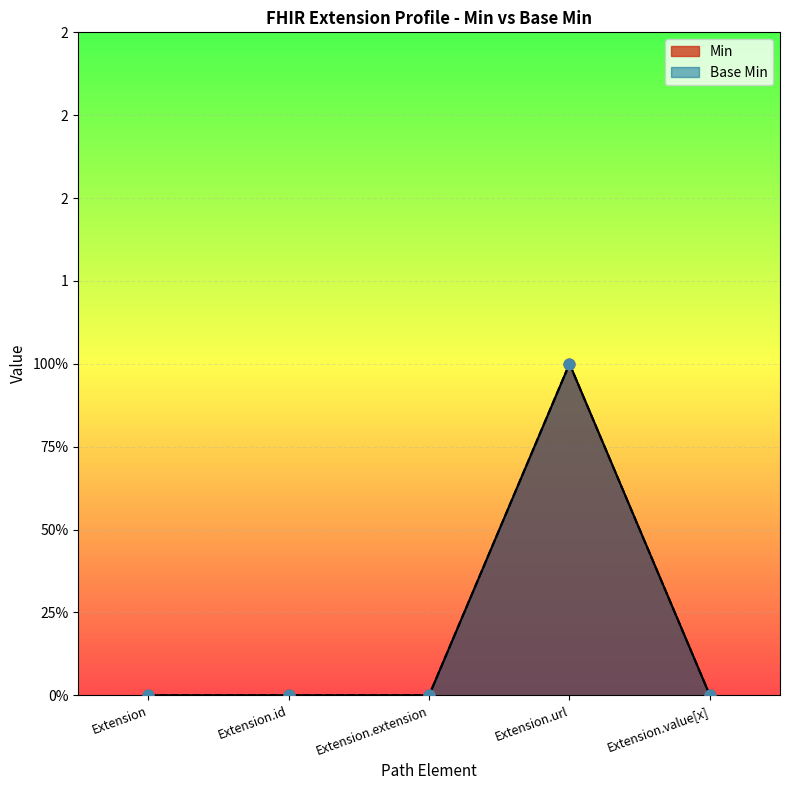

Which series reaches the maximum Y coordinate?

Min